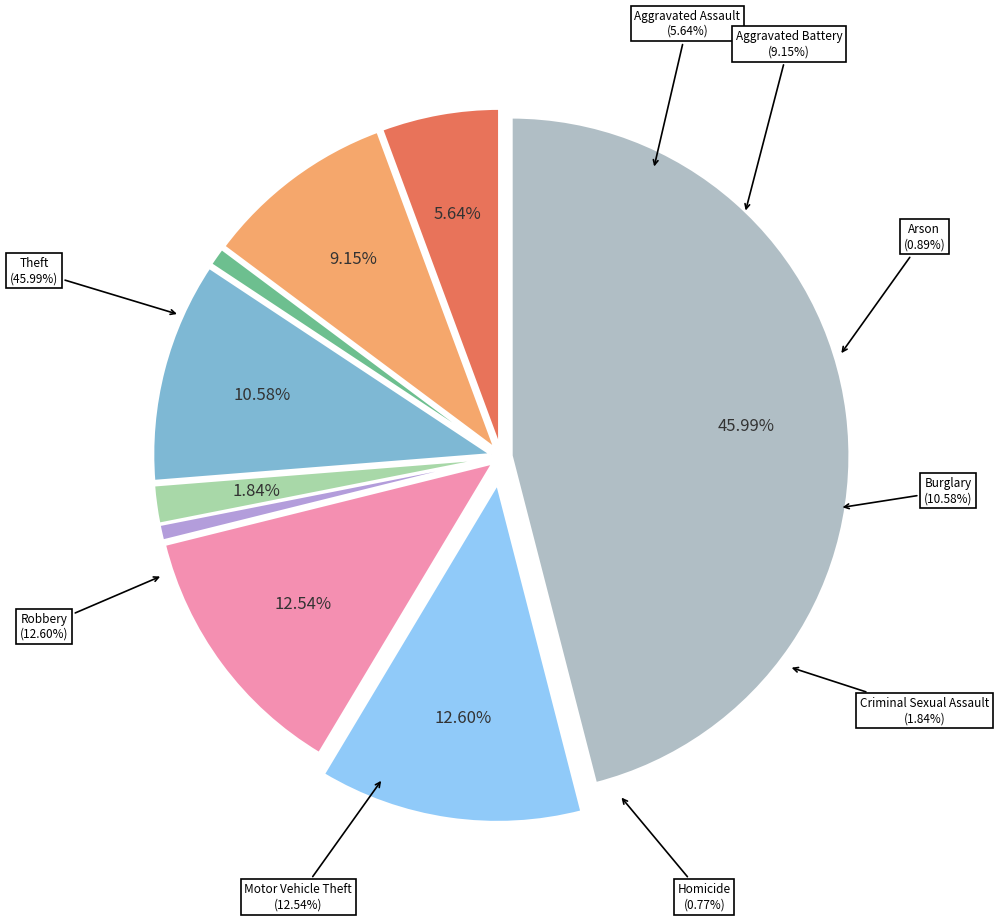

Which category has the smallest portion of the pie?

Homicide